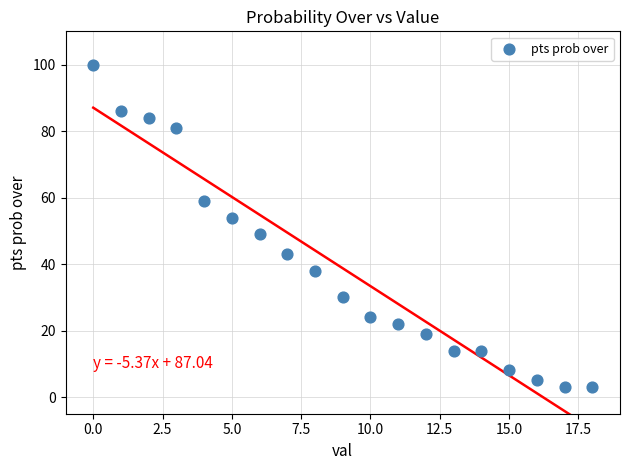

What is the range of Y values (max minus min)?

97